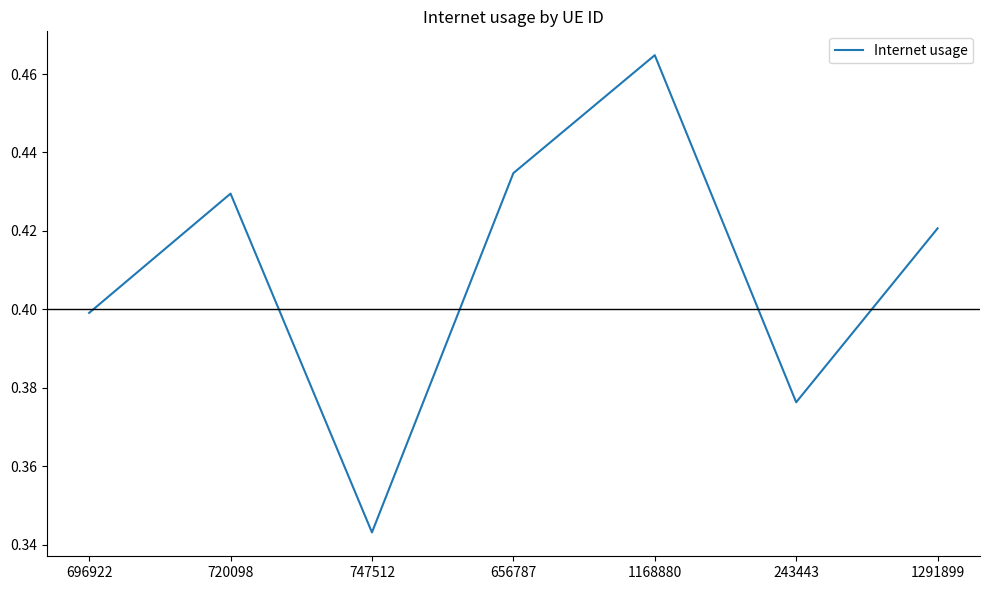

Does the chart display data point markers on the line(s)?

No